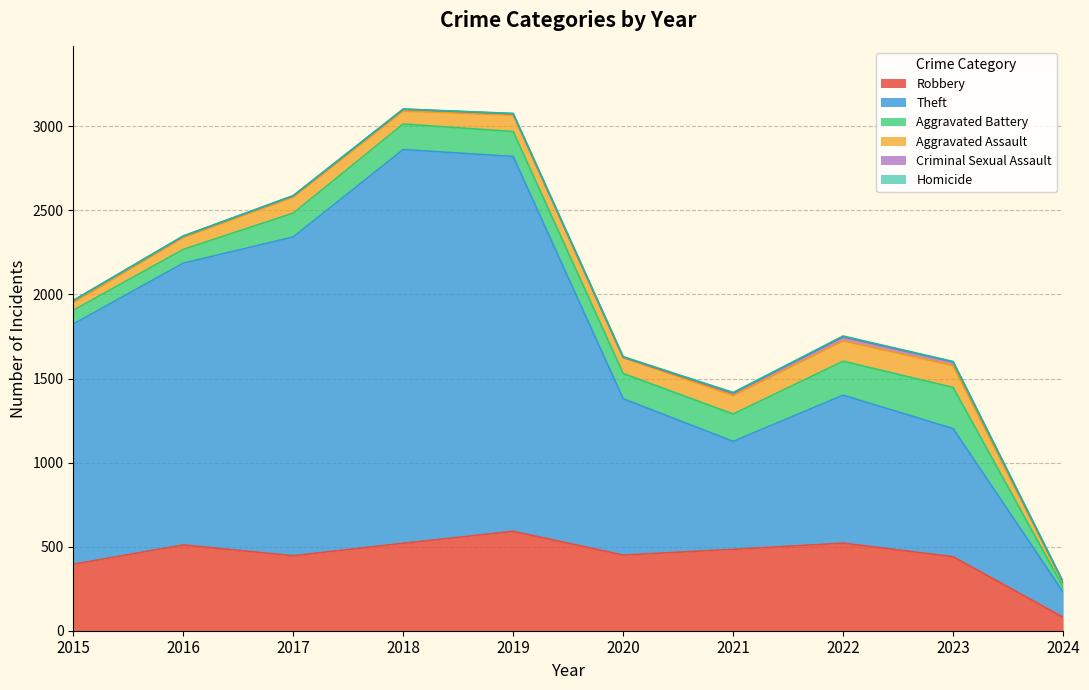

What is the value of the Homicide point at the 4th from the left?

1